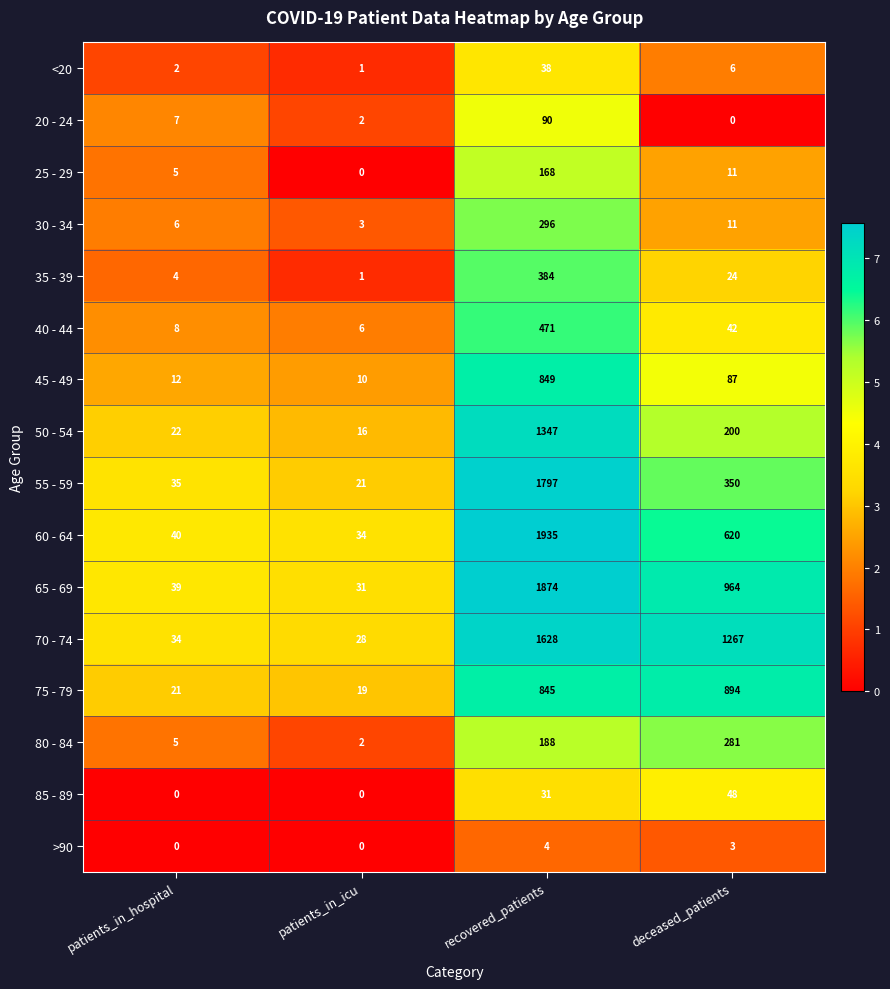

Which series has the largest range (max minus min)?

60 - 64